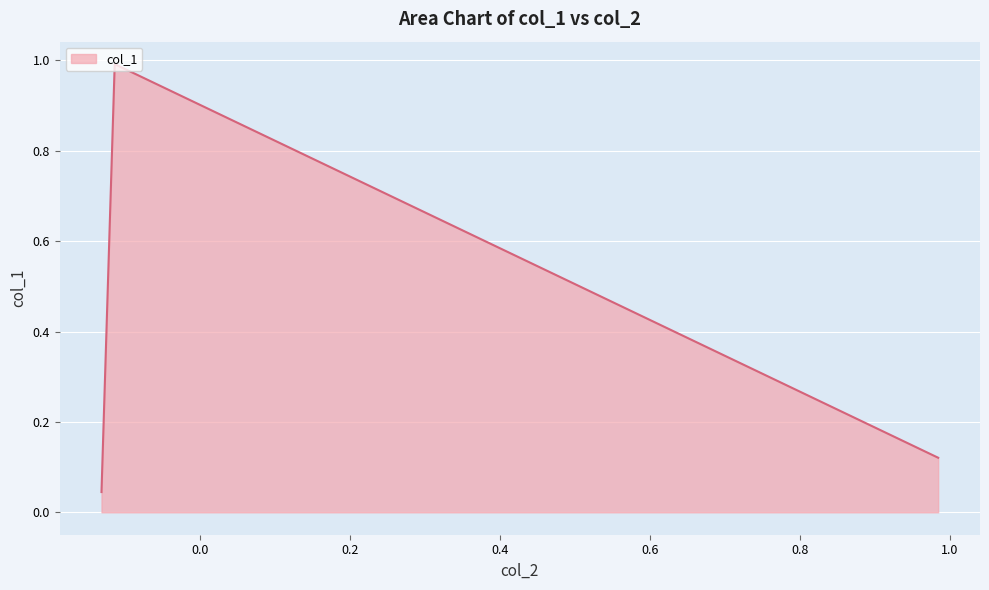

What is the maximum value shown in the chart?

1.0